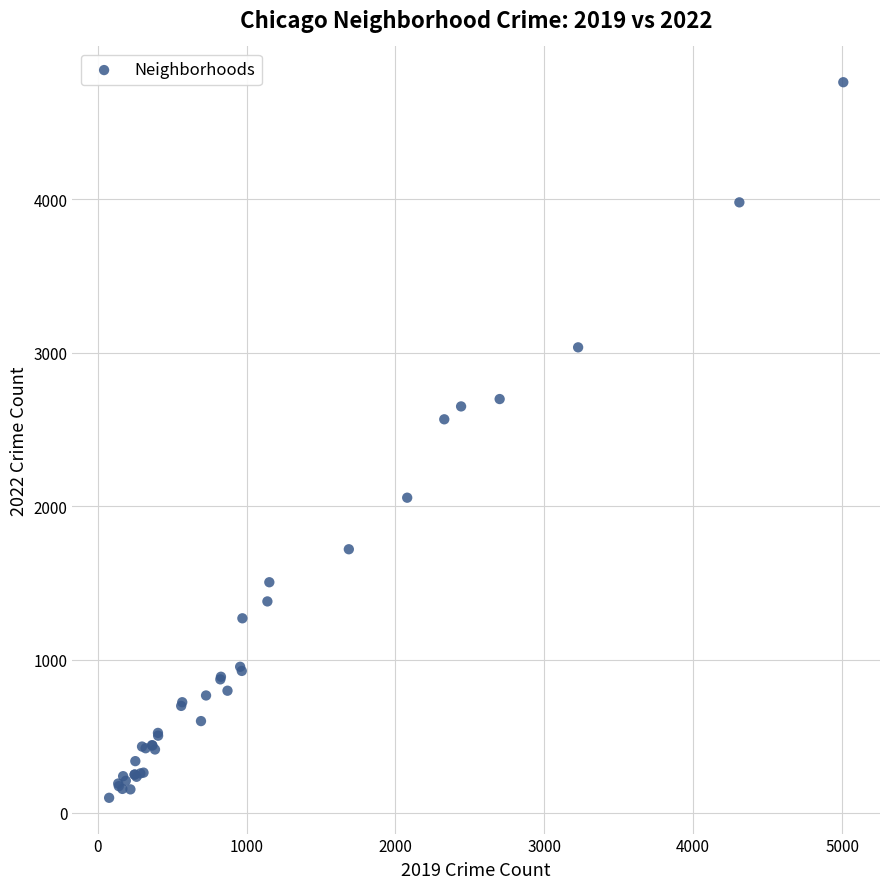

What Y value in the scatter plot is closest to 2431?

2566